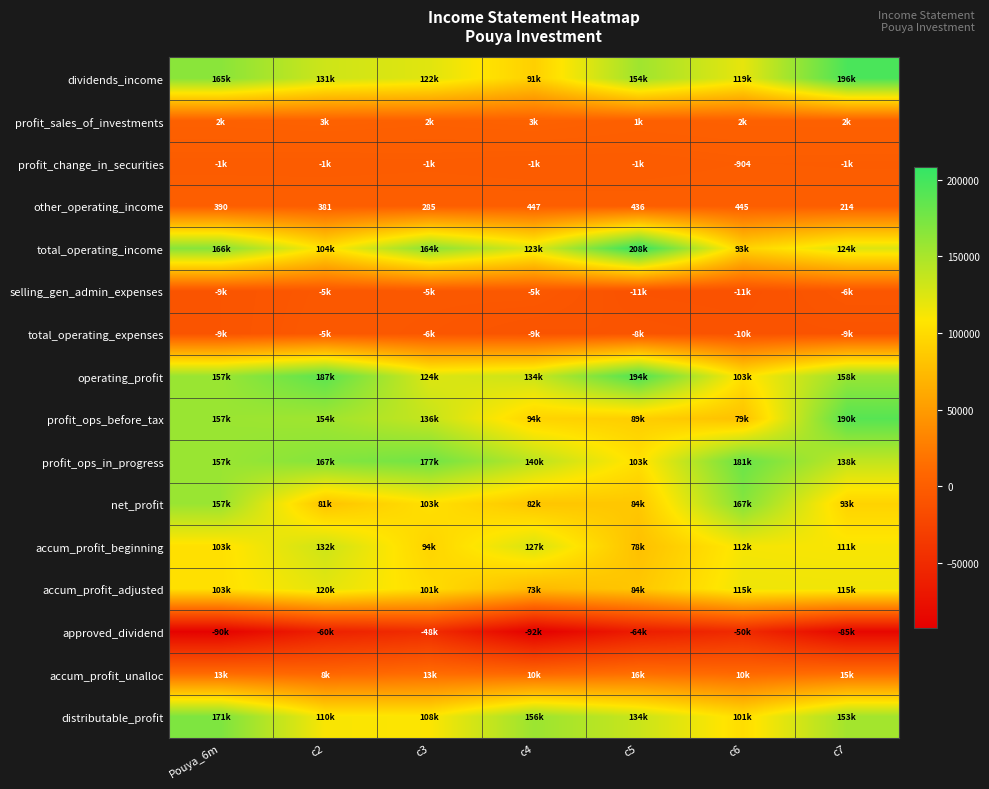

What is the average value of the accum_profit_unalloc series?

12678.4